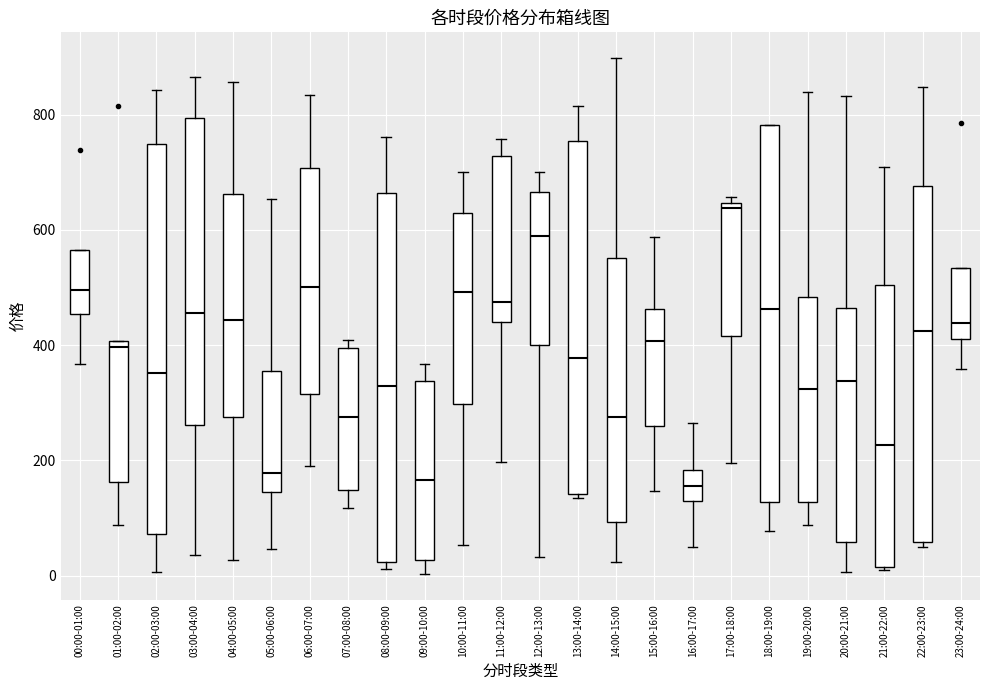

Where does the upper whisker of the box for 11:00-12:00 end on the y-axis? The values are not printed on the chart, so give them approximately, as read against the axis.

760